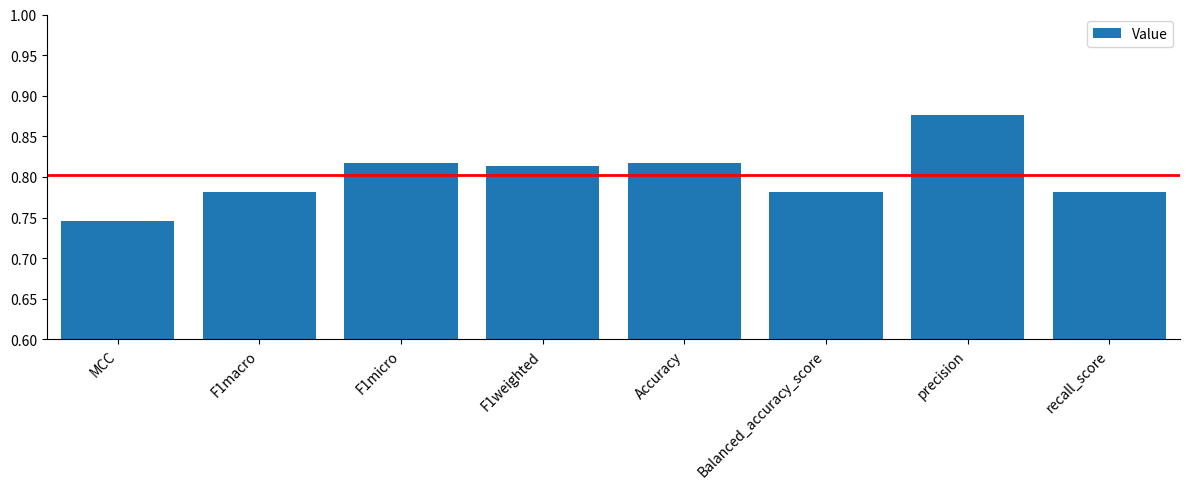

What is the label of the 2nd bar from the left?

F1macro